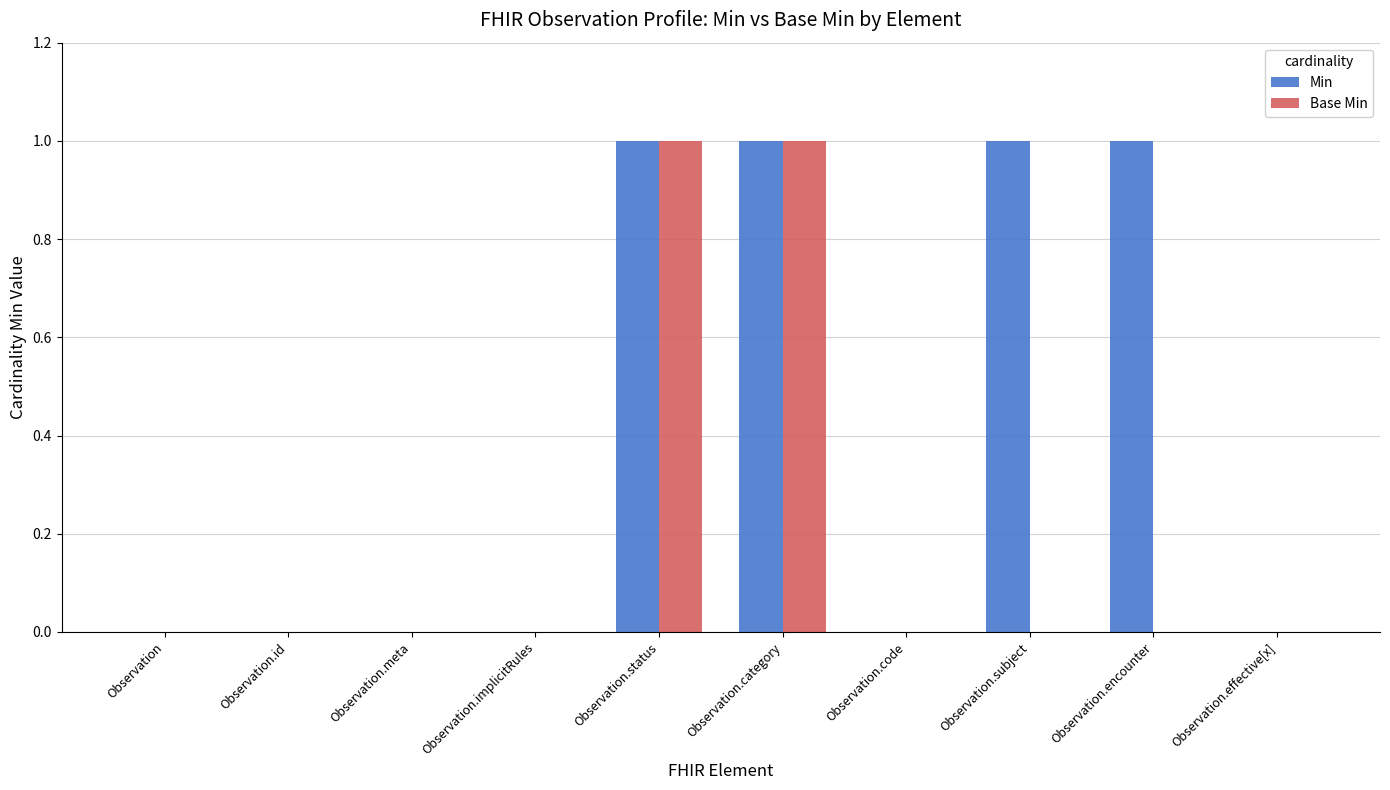

What are all the series names shown in the legend?

Min, Base Min